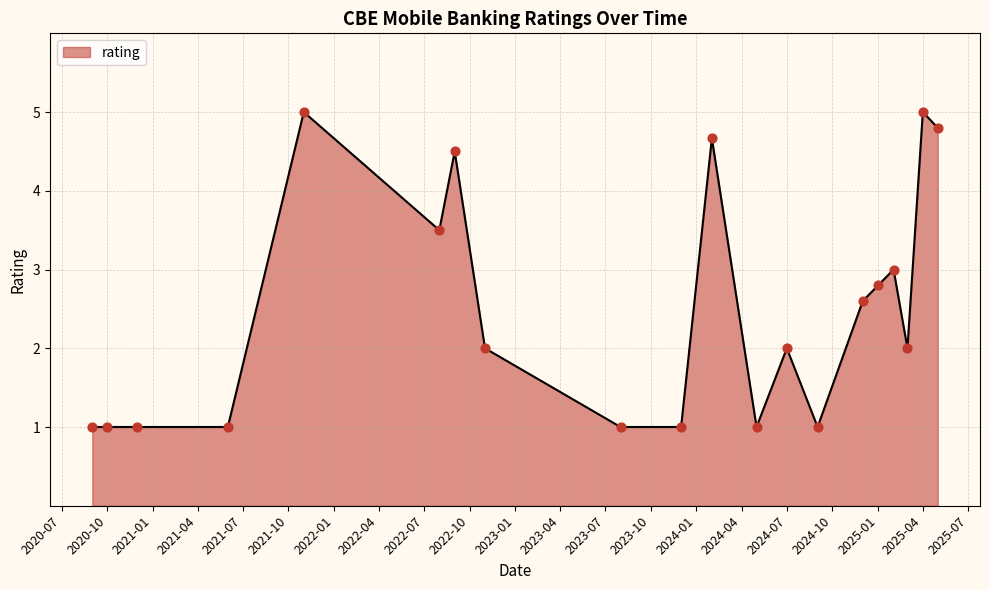

What is the smallest value displayed?

1.0